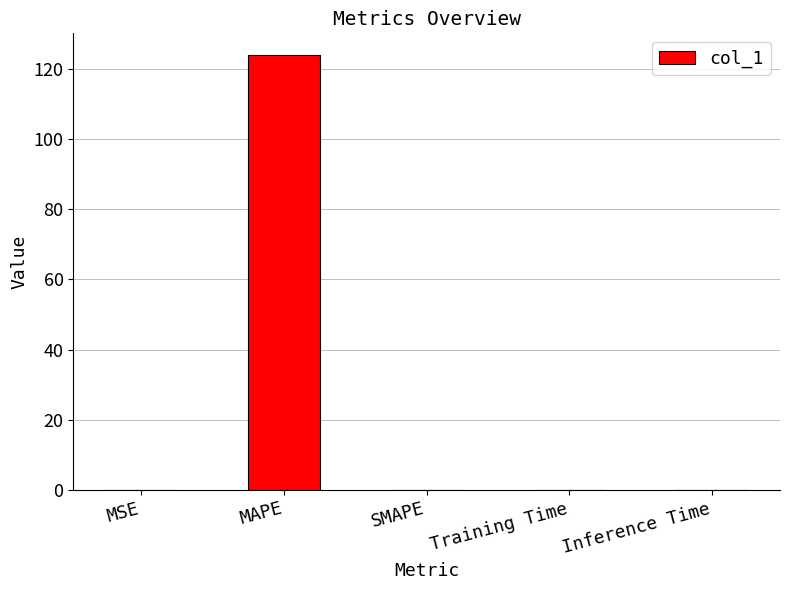

What is the maximum value shown in the chart?

123.9